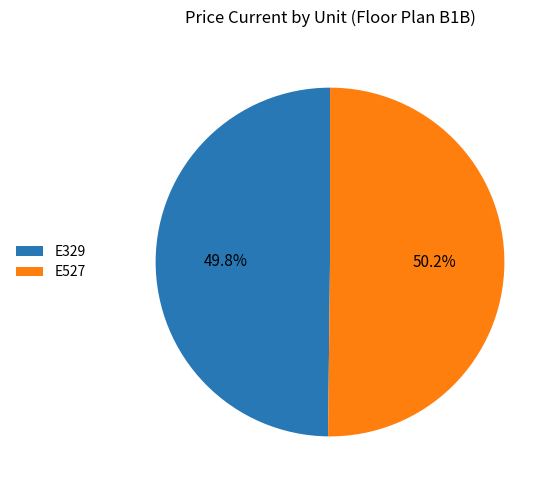

Is the sum of E527 and E329 greater than half?

Yes